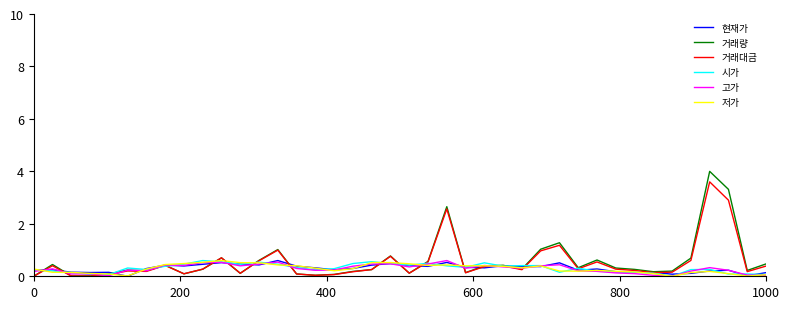

How many lines are shown in the chart?

6